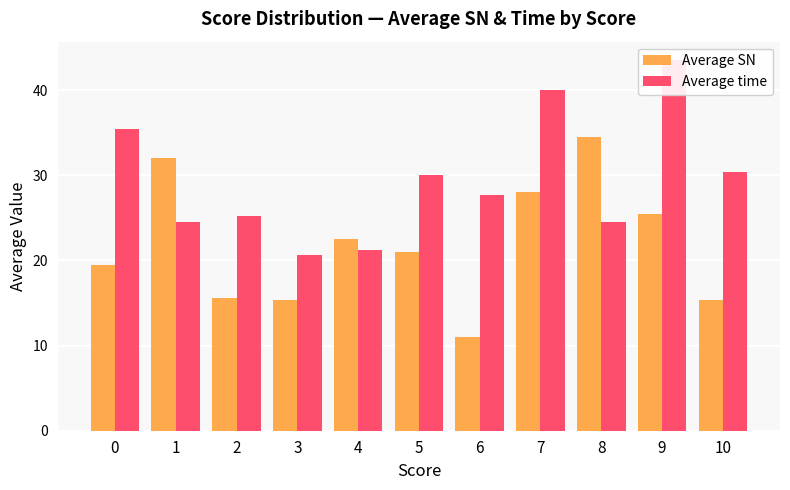

How many values in the Average SN series are below 21?

5